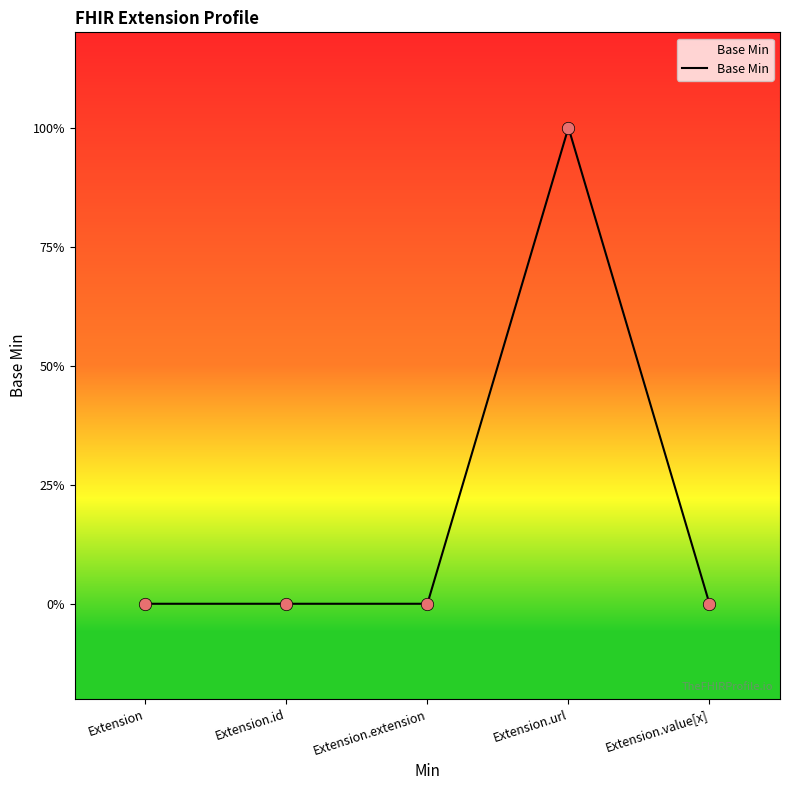

Which has a higher value, Extension or Extension.extension?

Extension